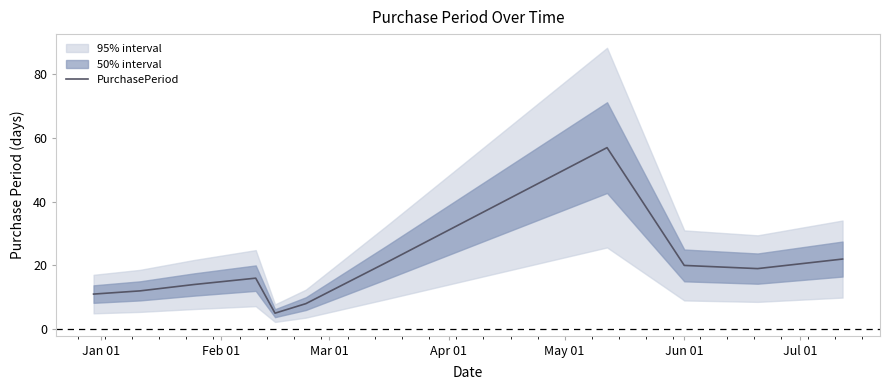

Does the chart have visible grid lines?

No